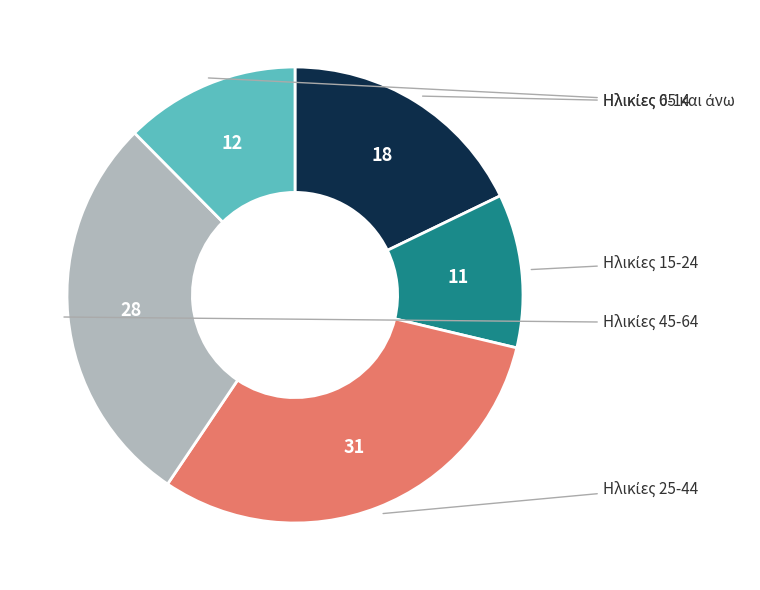

Is there a majority slice in this chart?

No